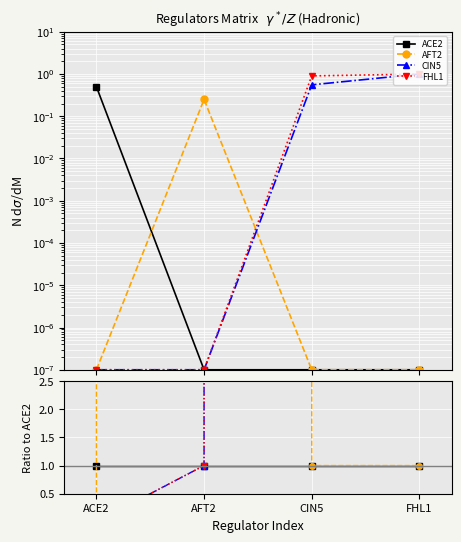

Count the number of data series in this chart.

4